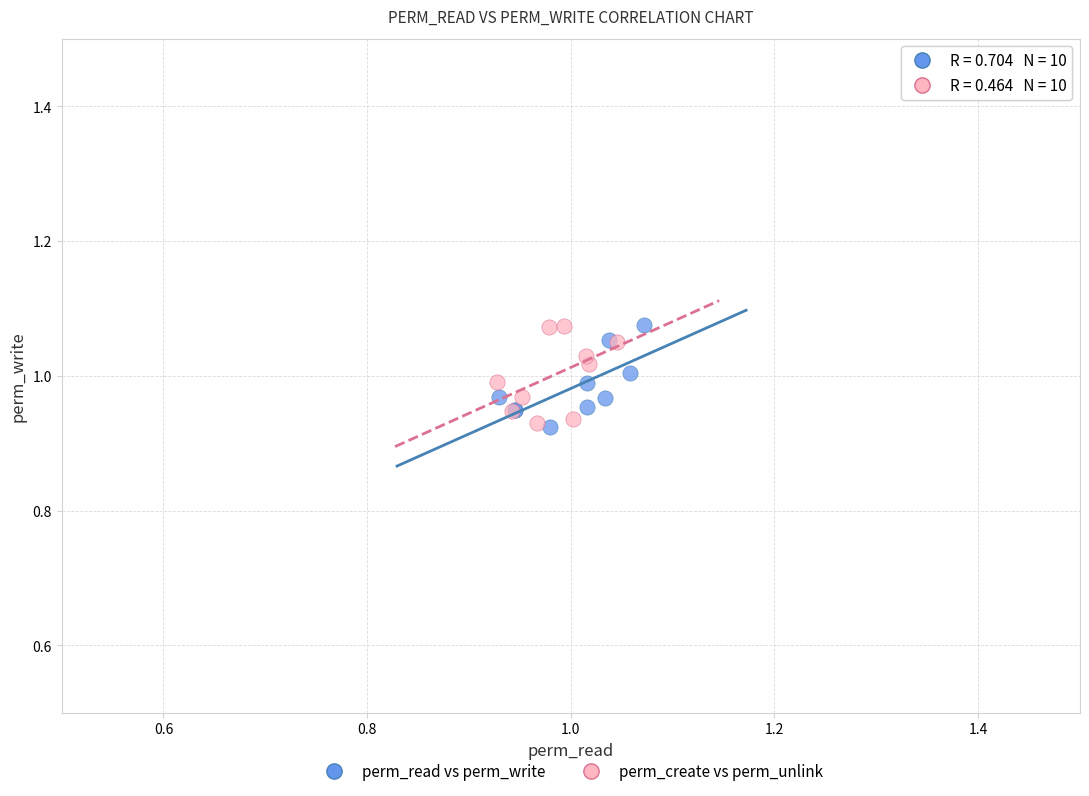

What are all the series names shown in the legend?

perm_read vs perm_write, perm_create vs perm_unlink